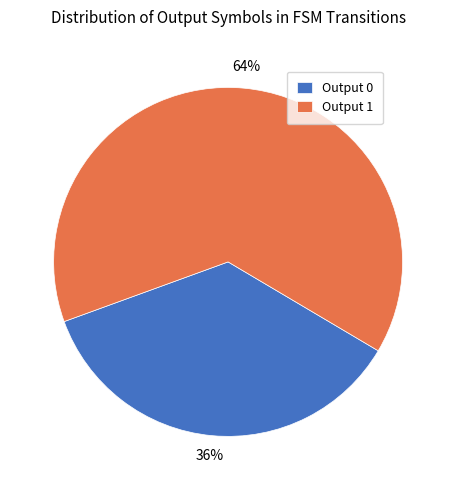

Rank the categories by value from highest to lowest.

Output 1, Output 0